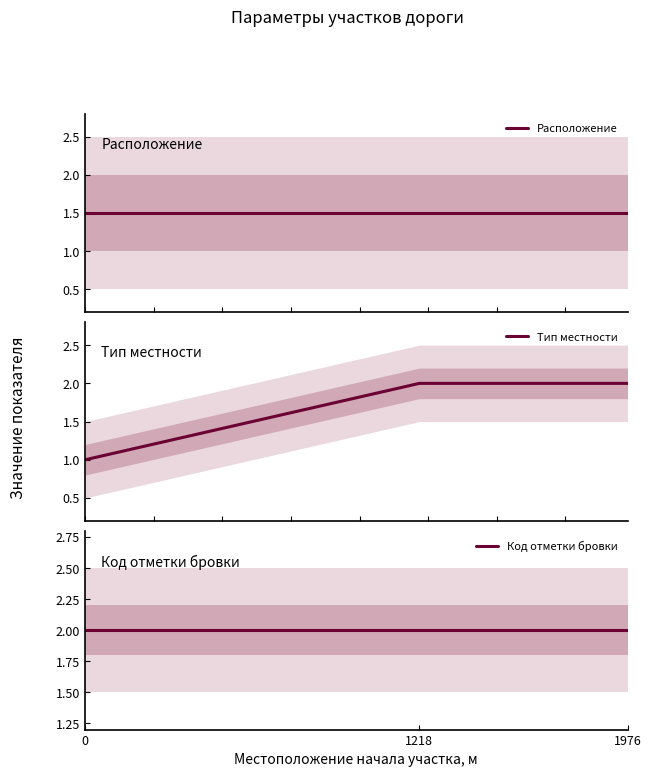

Rank the series by their average value, from highest to lowest.

Код отметки бровки, Тип местности, Расположение